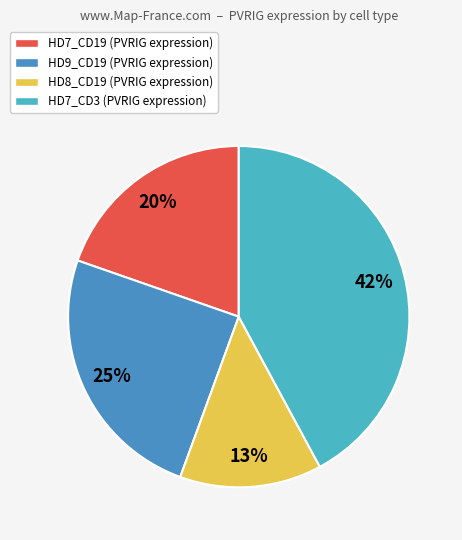

Rank the categories by value from lowest to highest.

HD8_CD19, HD7_CD19, HD9_CD19, HD7_CD3